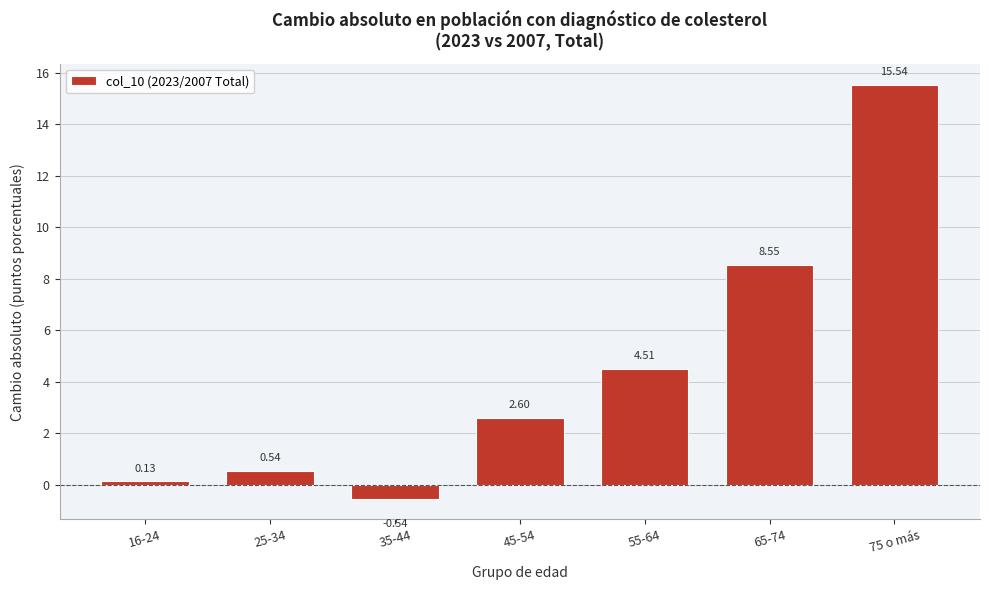

What is the sum of all values?

31.3